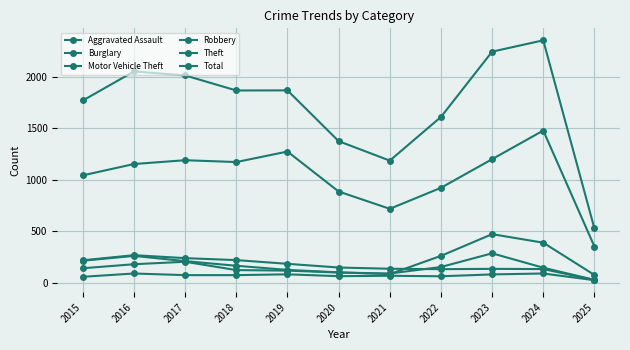

At which category is the sum across all series the highest?

2024